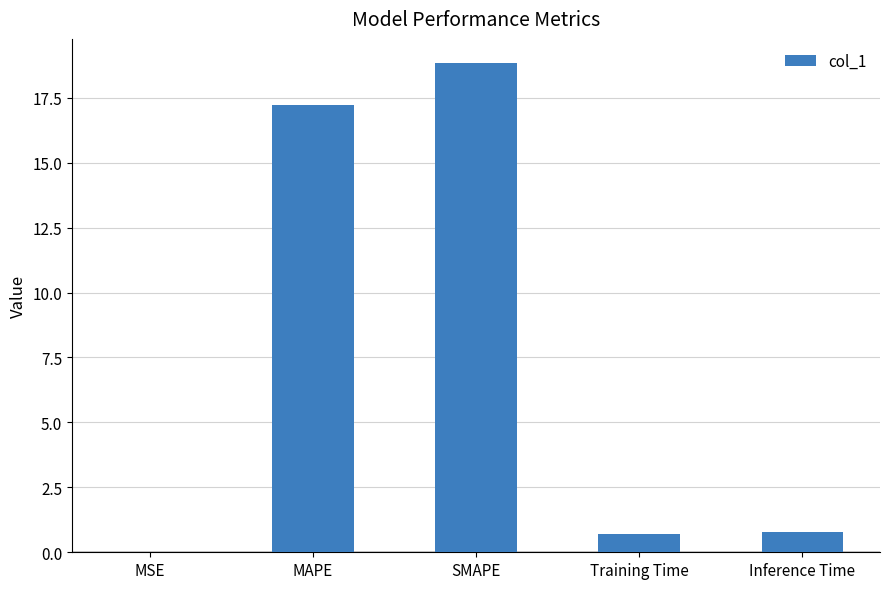

Is it true that the value at MAPE is 17.2?

True